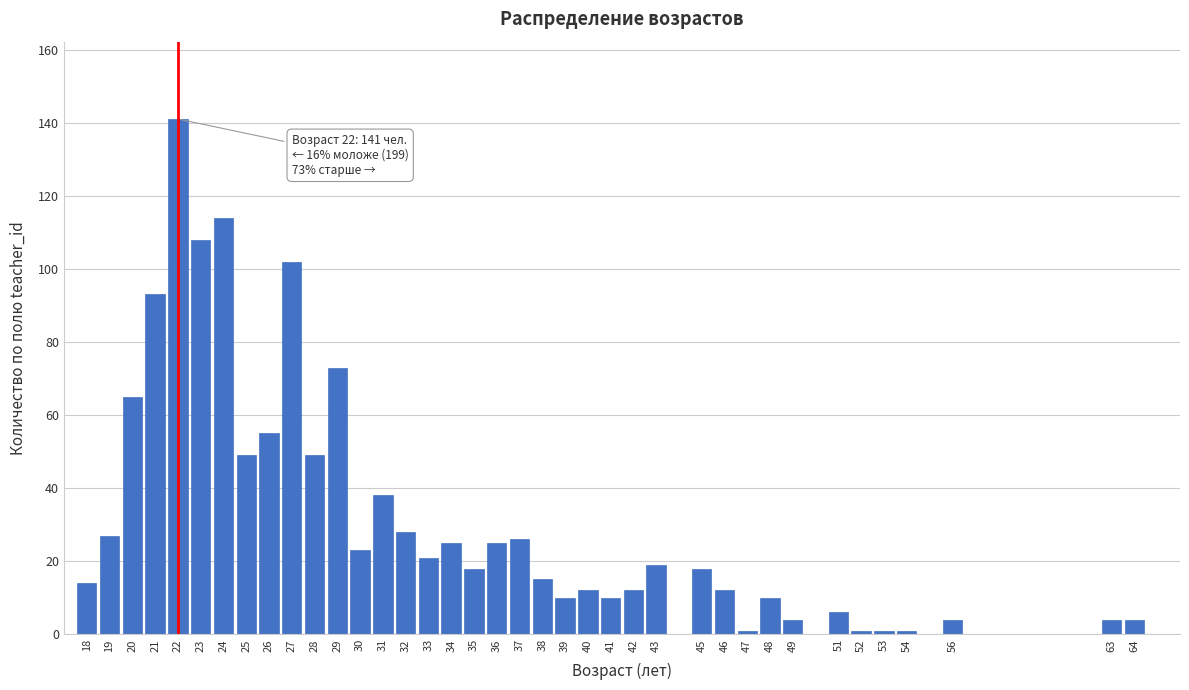

Which category has the highest value across all series?

22